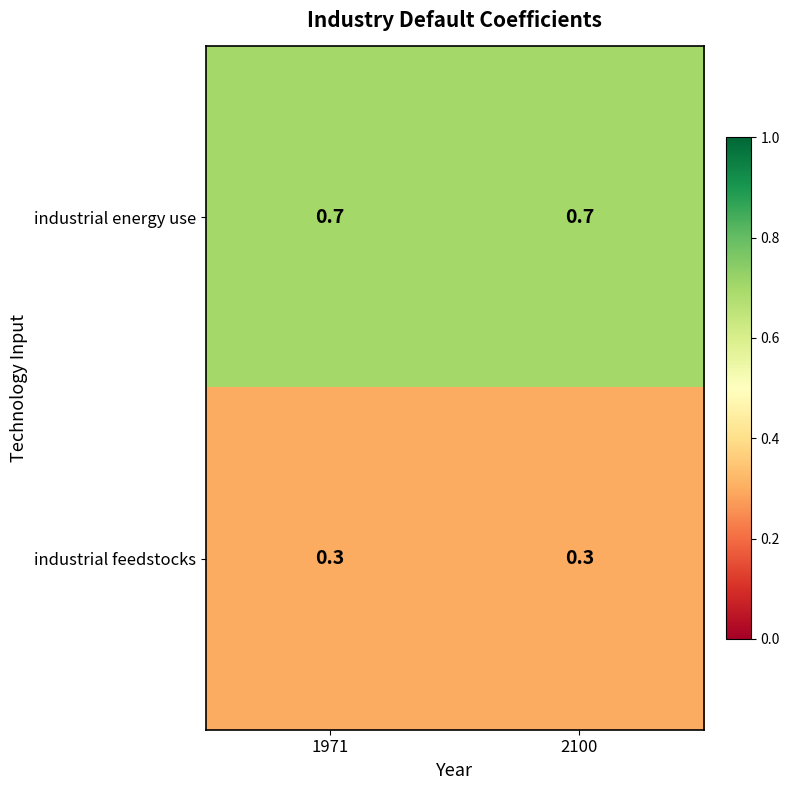

True or false: industrial feedstocks has a value of 0.5 at 2100.

False